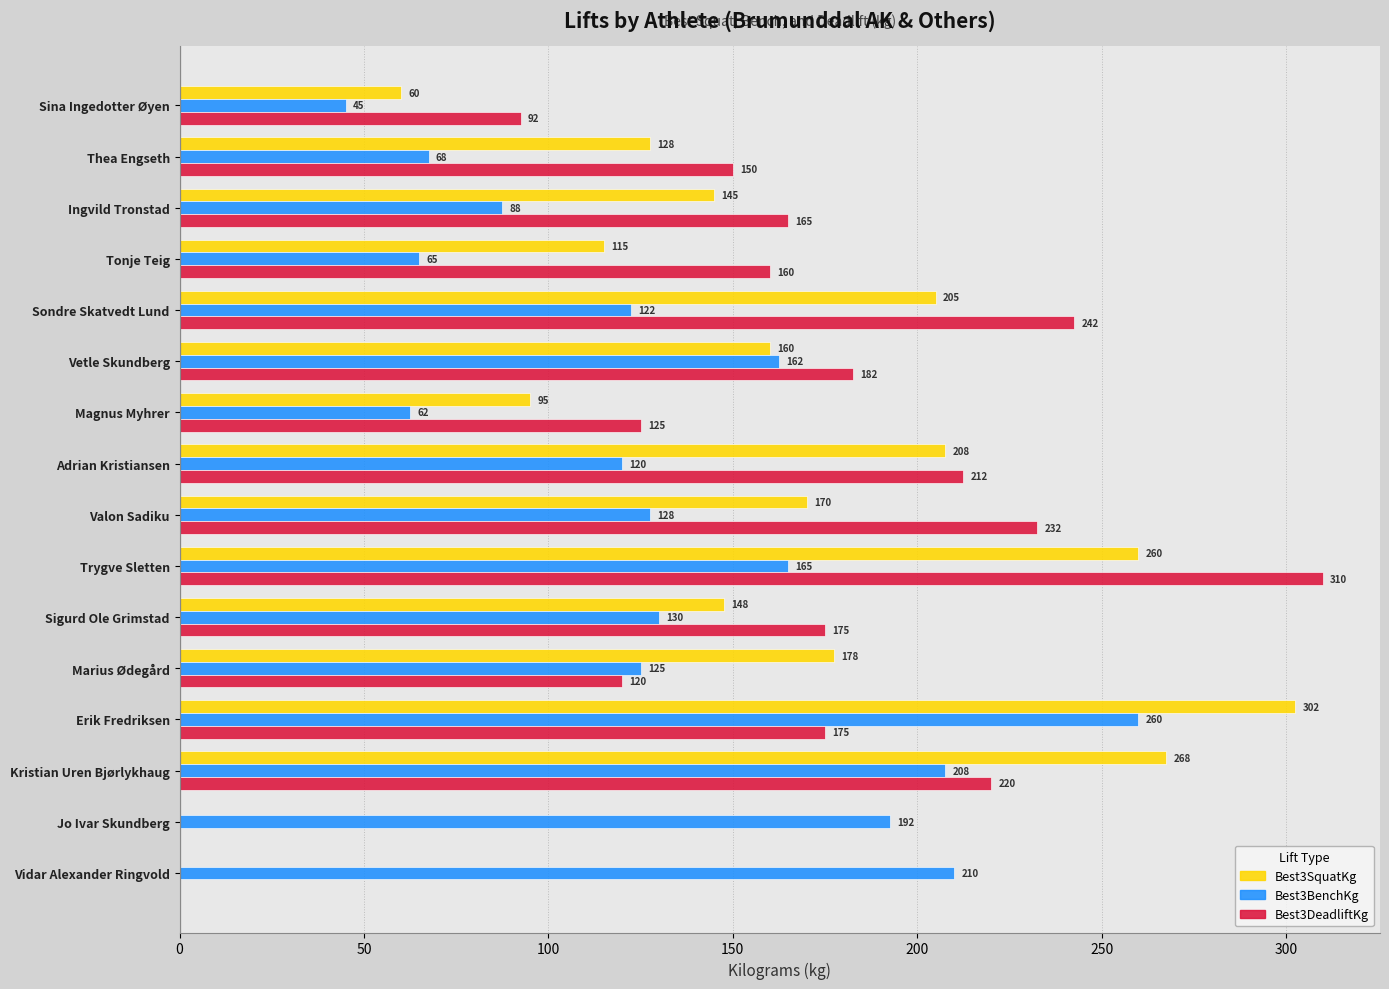

The Best3BenchKg series shows 192.5 at Jo Ivar Skundberg. True or false?

True